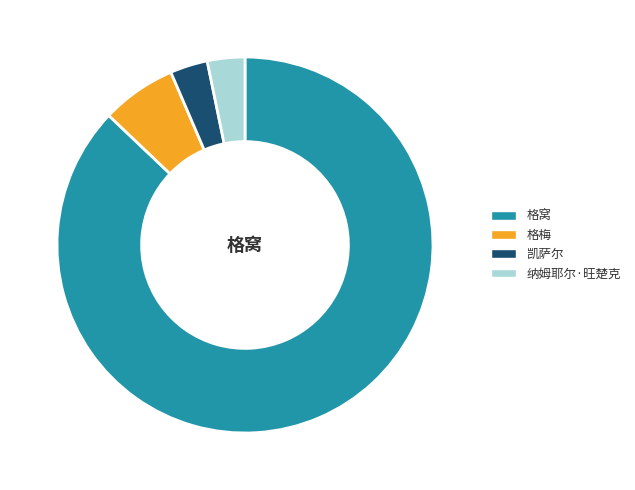

What is the ratio of the value at 格窝 to the value at 纳姆耶尔·旺楚克?

27.0